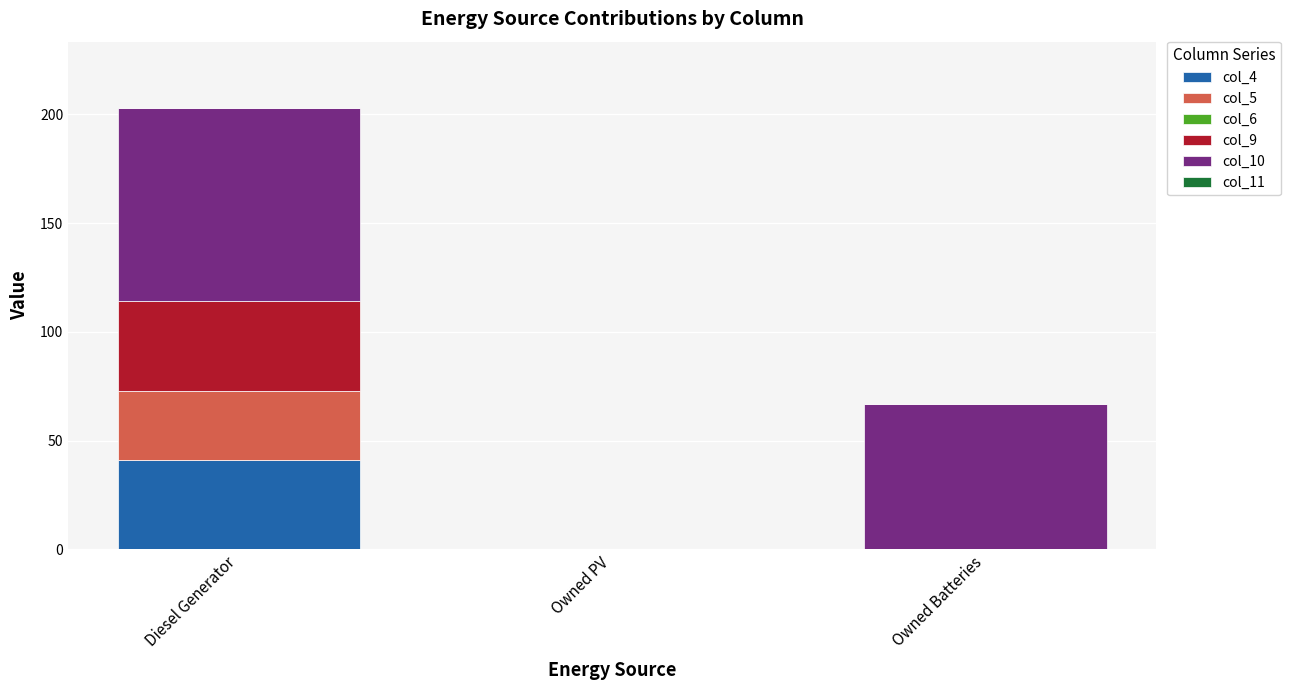

Does the chart contain stacked bars?

Yes